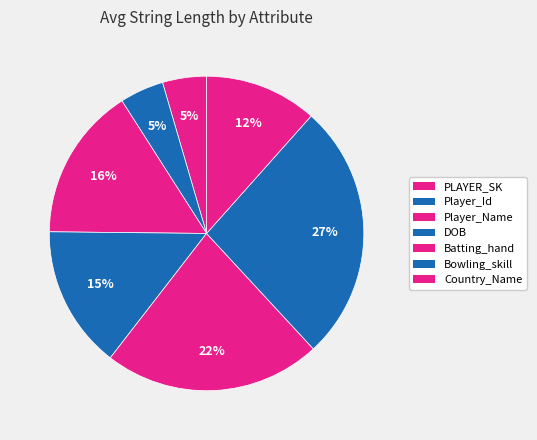

True or false: Bowling_skill accounts for 17% of the total.

False